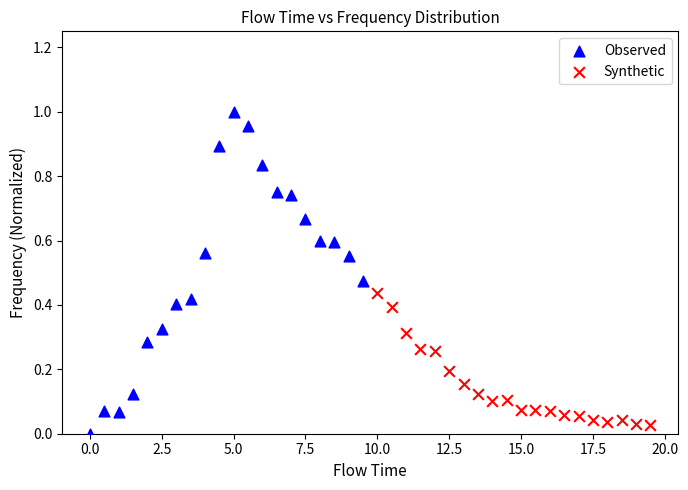

Which series contains the lowest Y value?

Observed